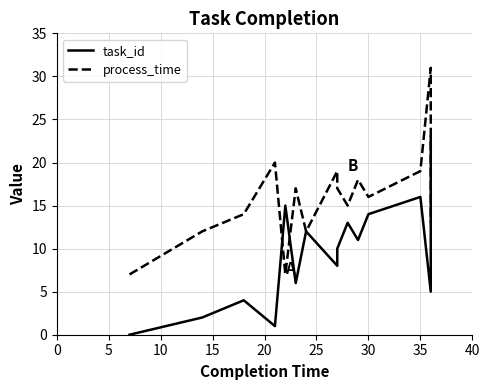

Reading left to right, list all the values displayed in this chart.

task_id: 0	2	4	1	15	6	12	8	10	13	11	14	16	5	23
process_time: 7	12	14	20	7	17	12	19	17	15	18	16	19	31	13